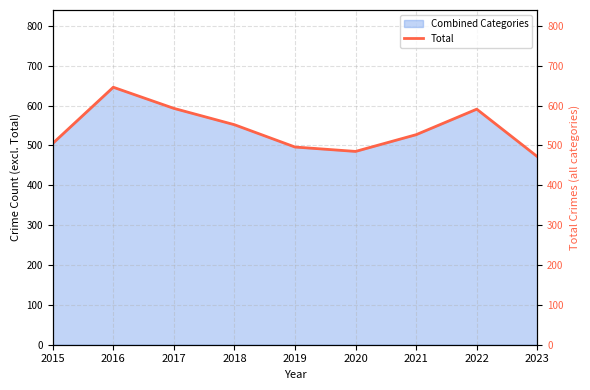

Rank the categories by value from highest to lowest.

2016, 2017, 2022, 2018, 2021, 2015, 2019, 2020, 2023